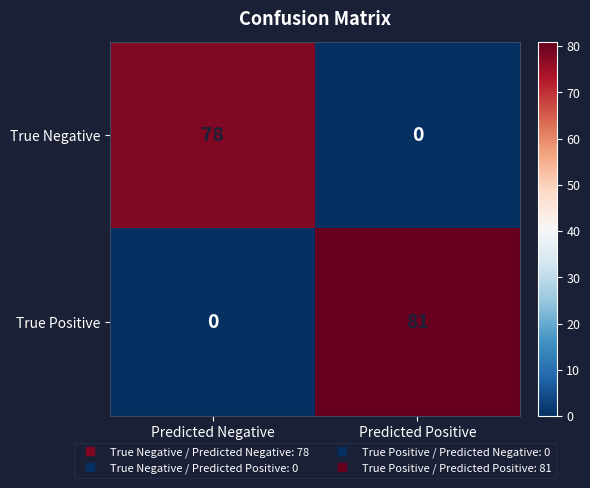

Reading left to right, transcribe all the data shown in this chart.

True Negative: 78	0
True Positive: 0	81